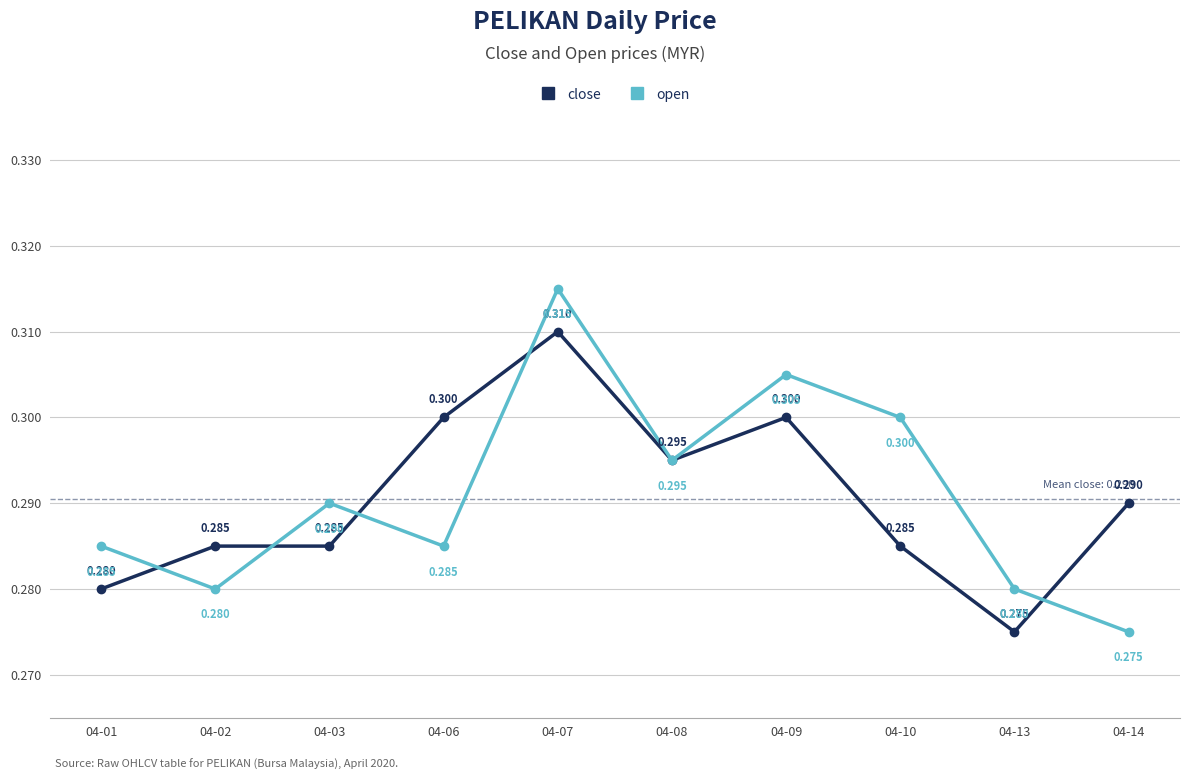

How many lines are shown in the chart?

2